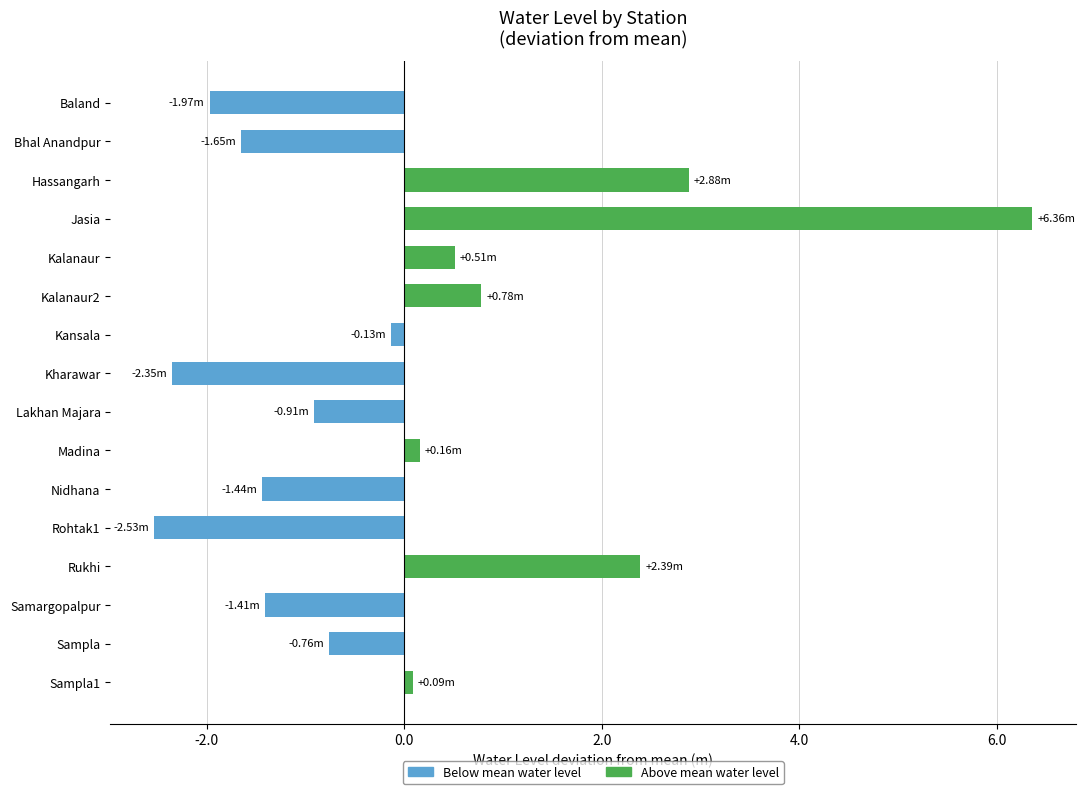

What is the label of the 14th bar from the bottom?

Hassangarh